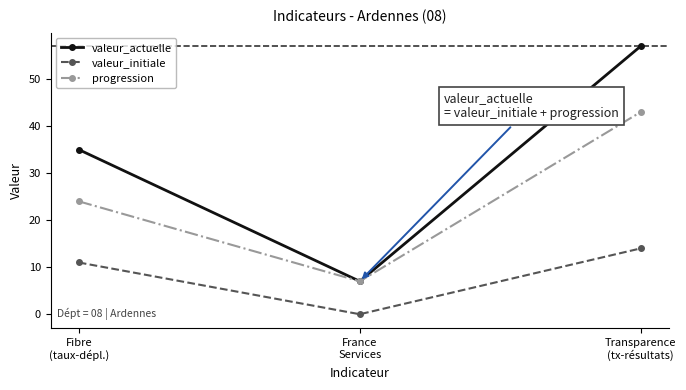

Count the valeur_actuelle values in the range 7 to 57.

3